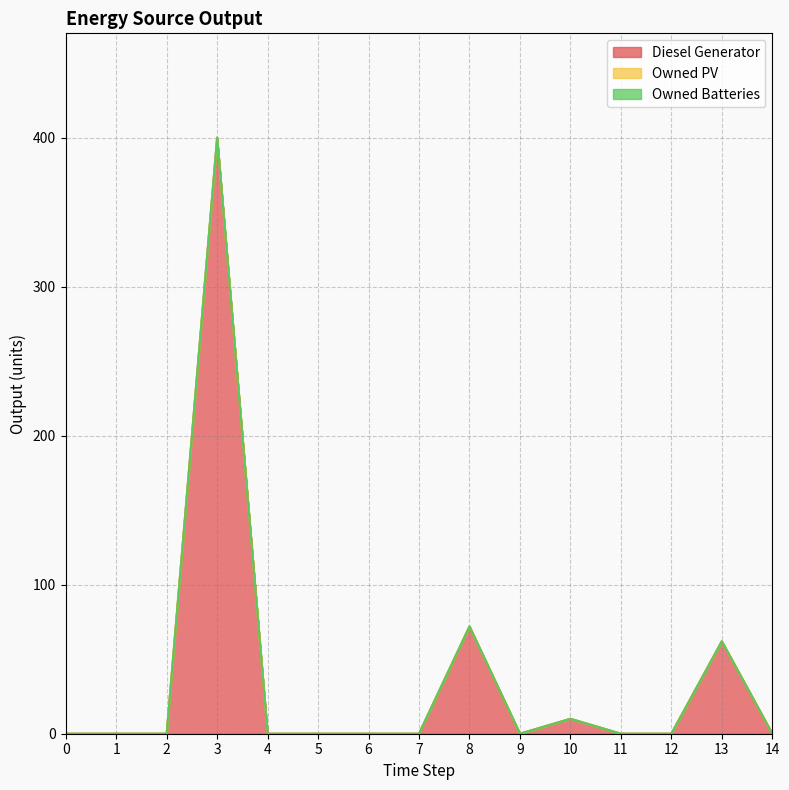

Between 8 and 13, which series saw the biggest shift?

Diesel Generator